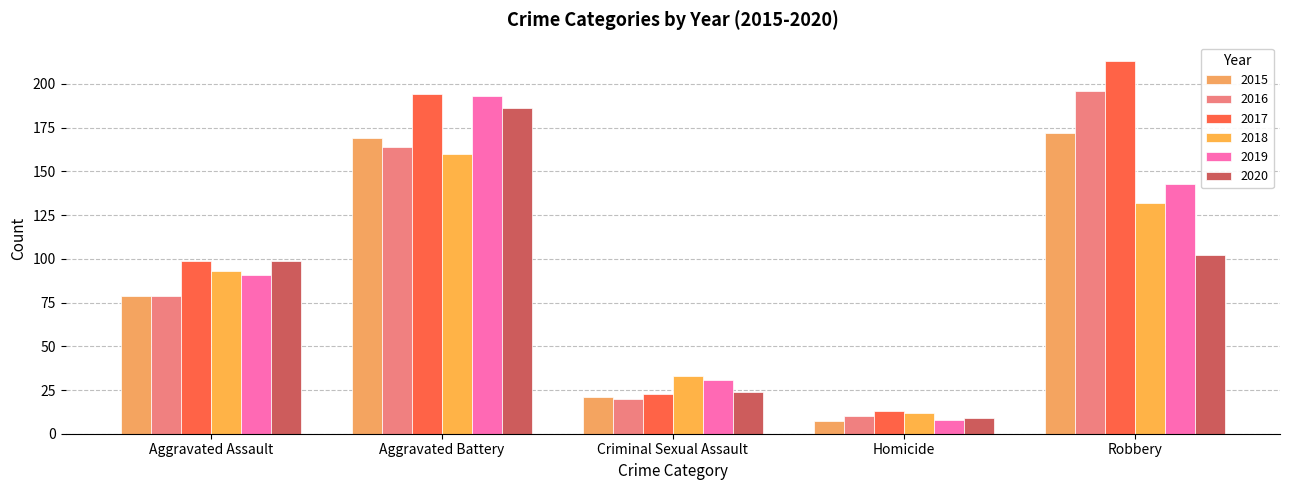

What is the label of the 1st bar from the left?

Aggravated Assault